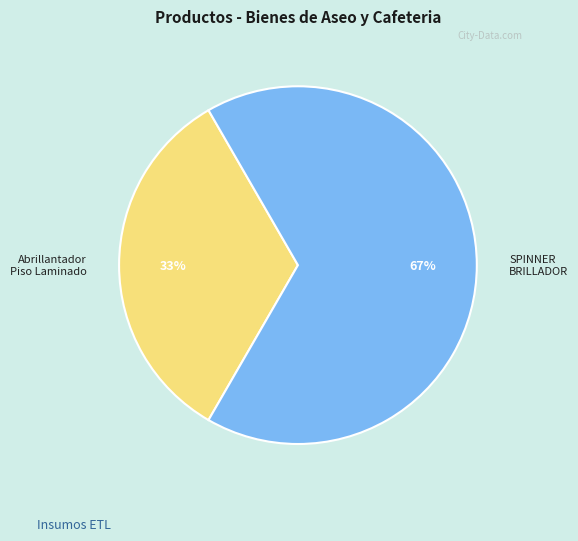

Is there a majority slice in this chart?

Yes